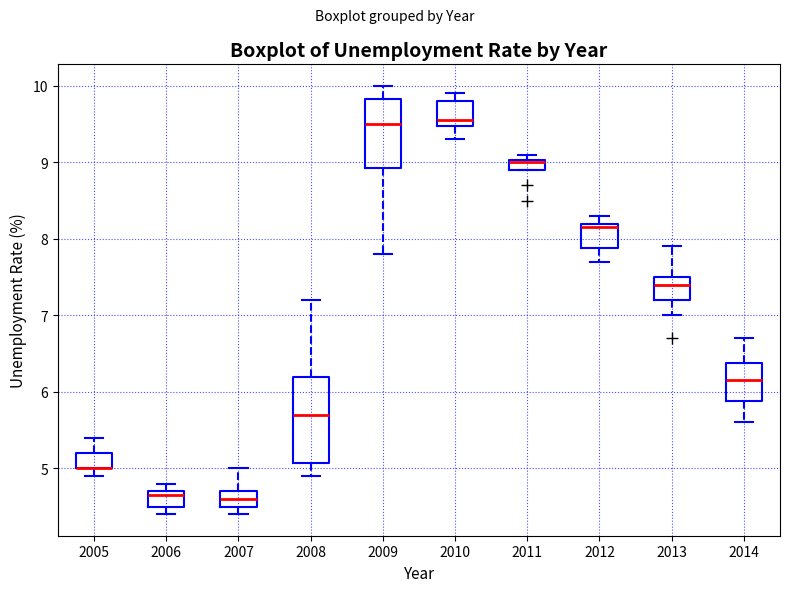

Which box is the tallest, from its lower edge to its upper edge?

2008